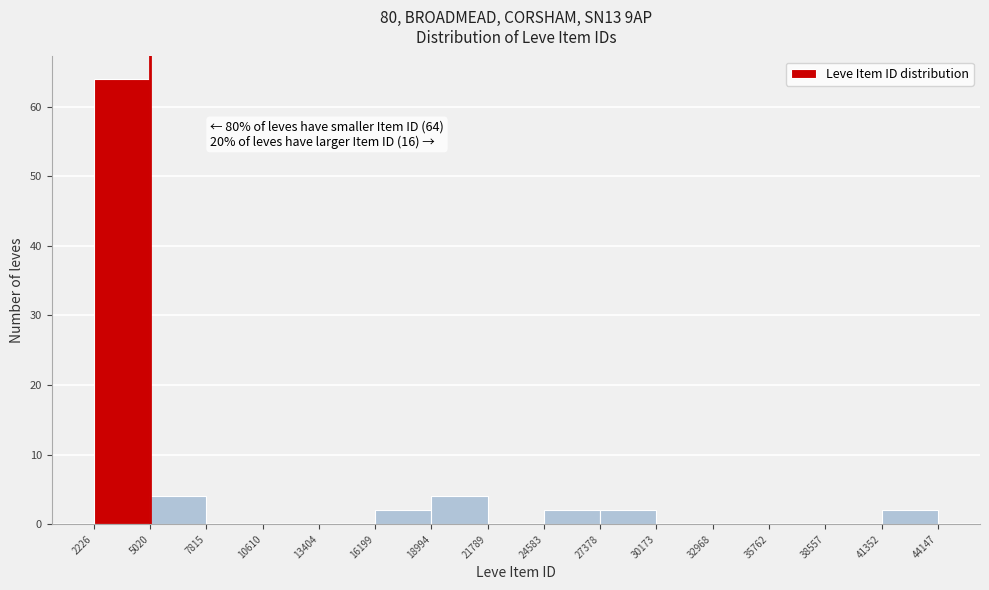

Over which range of the x-axis is the bar tallest?

2226 to 5020